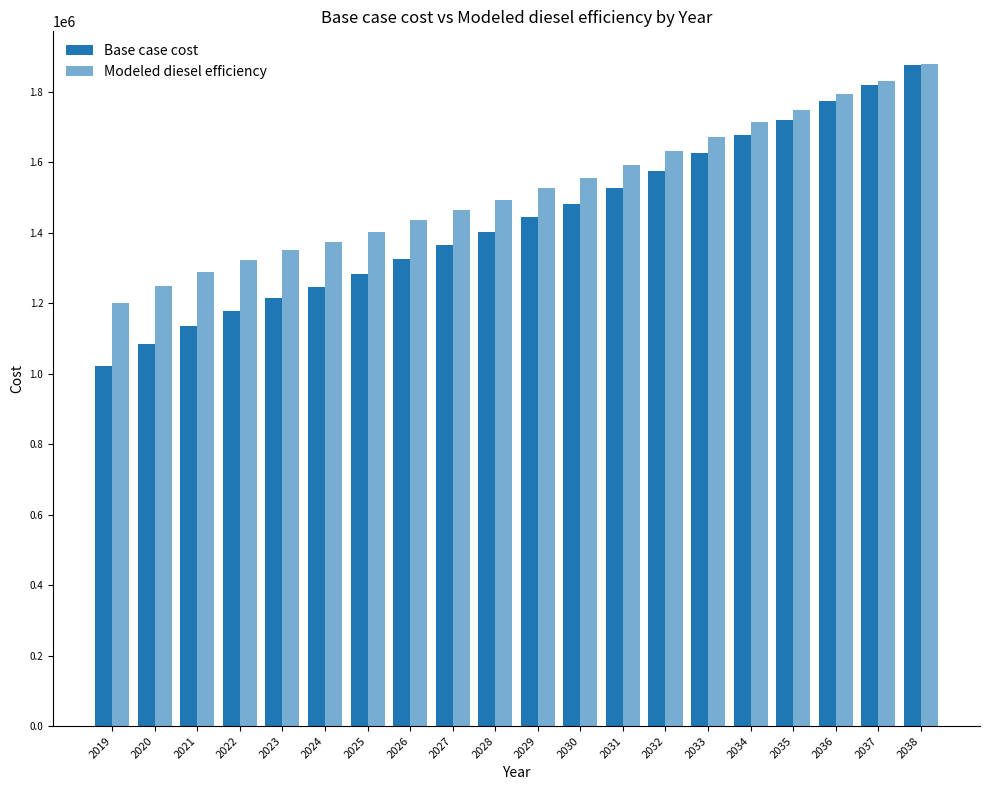

How many bars are there in each group?

2